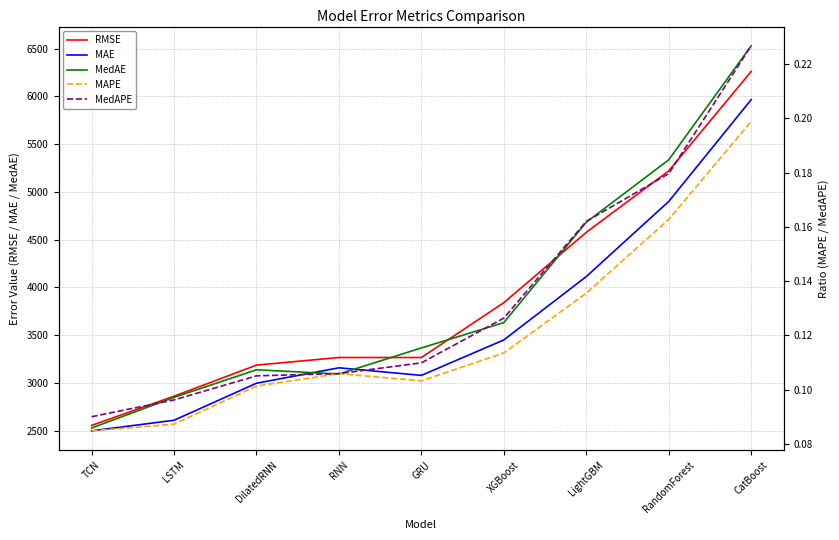

What is the sum of all MedAPE values?

1.2